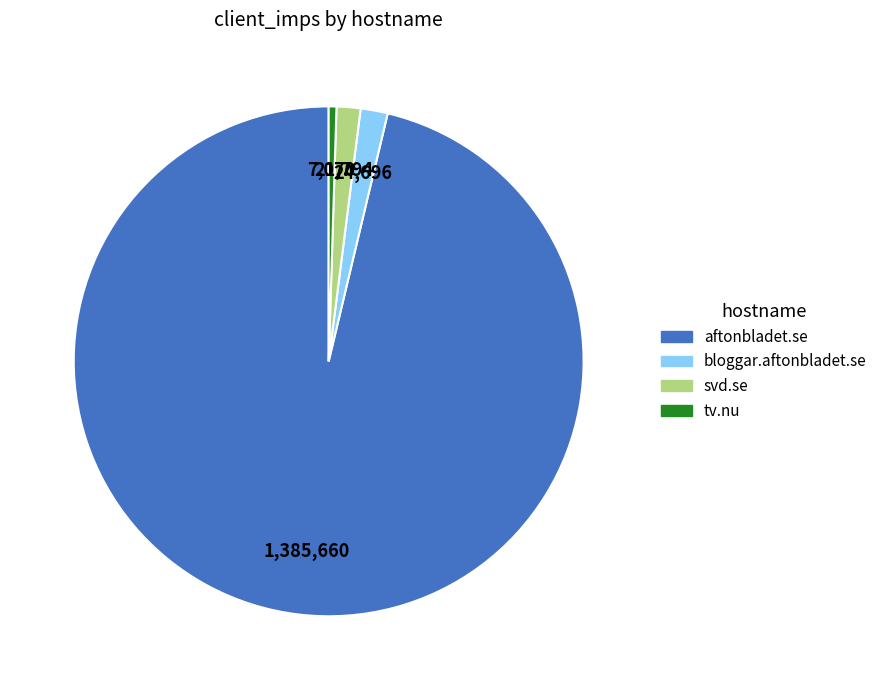

Approximately how many times larger is the value at aftonbladet.se compared to bloggar.aftonbladet.se?

56.1